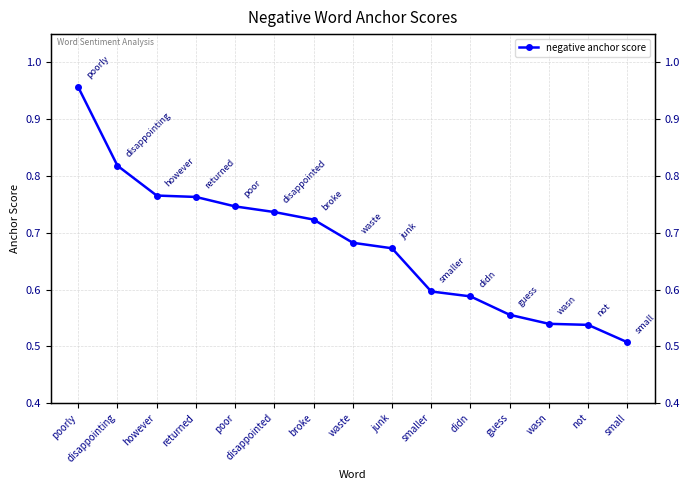

Does the chart display data point markers on the line(s)?

Yes